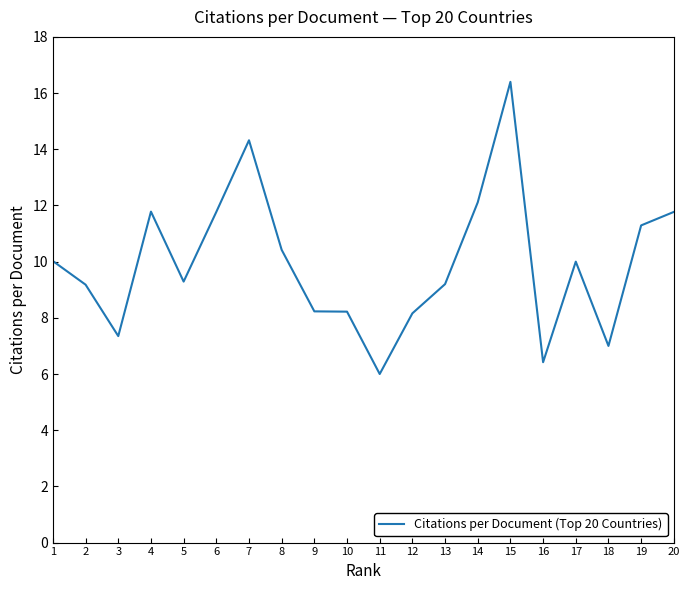

How many lines are shown in the chart?

1